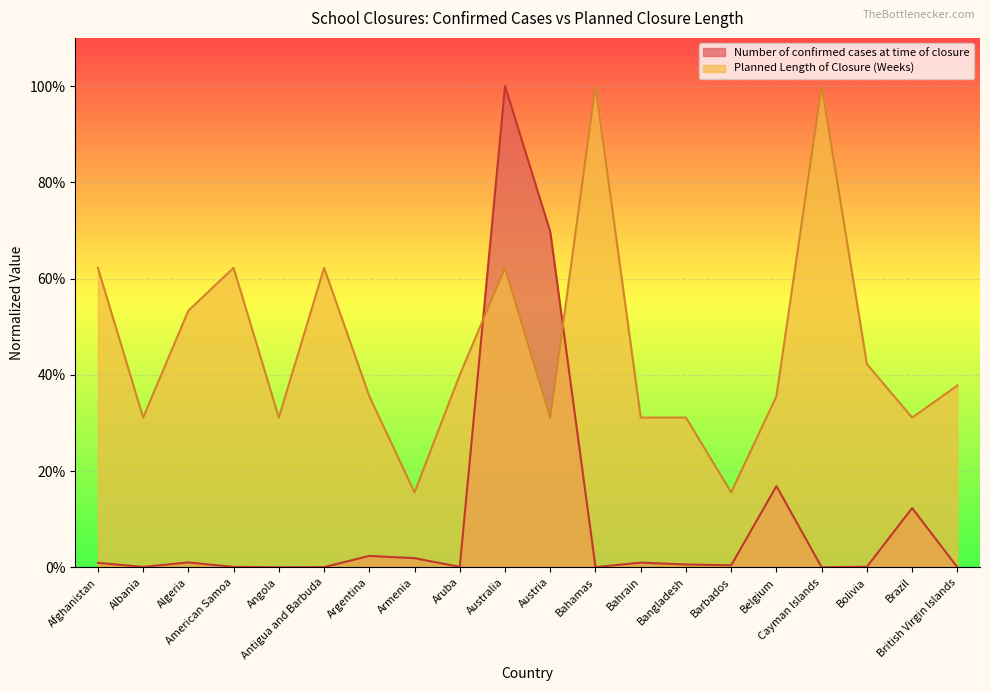

Rank the series by their maximum value, from lowest to highest.

Planned Length of Closure (Weeks), Number of confirmed cases at time of closure